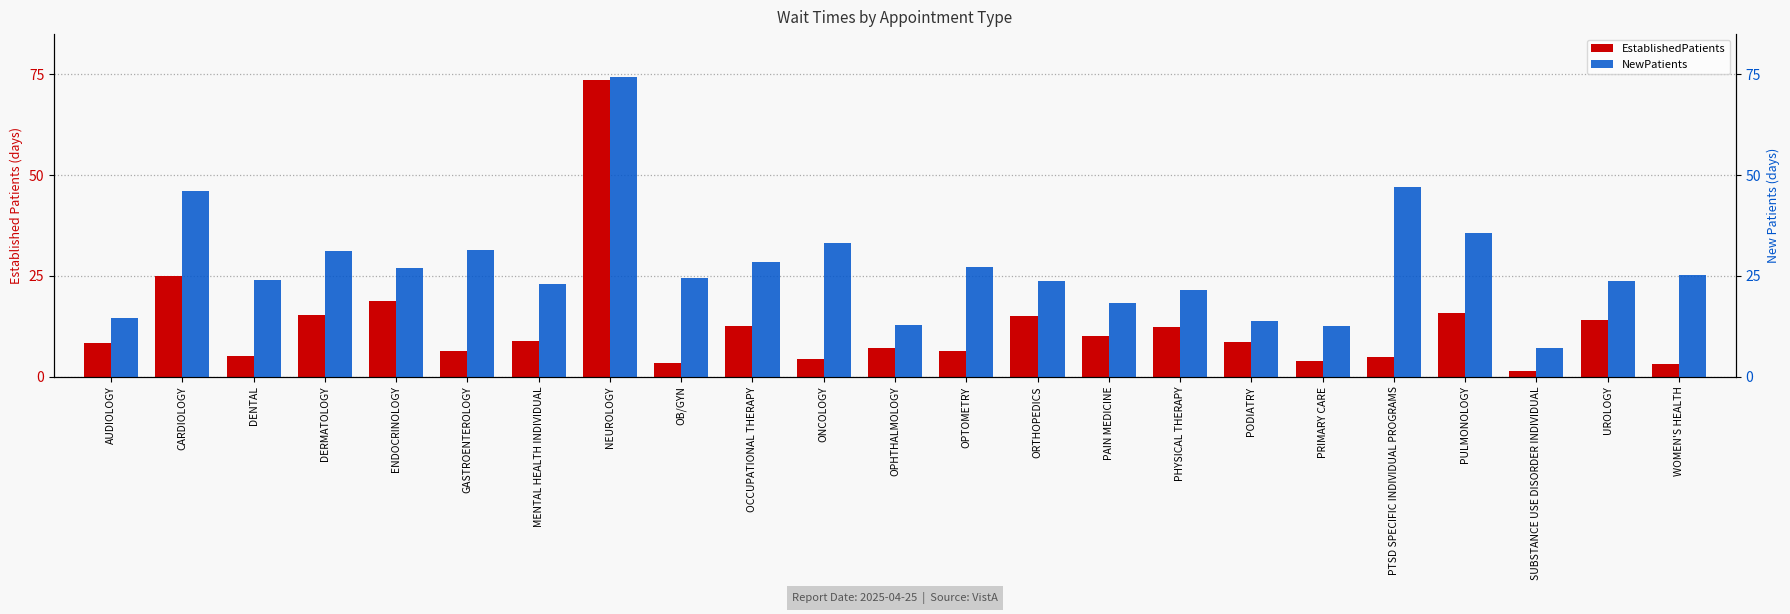

Reading left to right, what are all the values shown in this chart?

EstablishedPatients: 8.3	25.0	5.2	15.4	18.8	6.3	8.8	73.5	3.5	12.5	4.5	7.1	6.4	15.0	10.0	12.3	8.6	3.8	4.8	15.8	1.4	14.0	3.2
NewPatients: 14.5	46.1	24.1	31.3	26.9	31.5	23.0	74.4	24.5	28.5	33.2	12.9	27.2	23.8	18.2	21.5	13.9	12.6	47.0	35.7	7.0	23.8	25.3